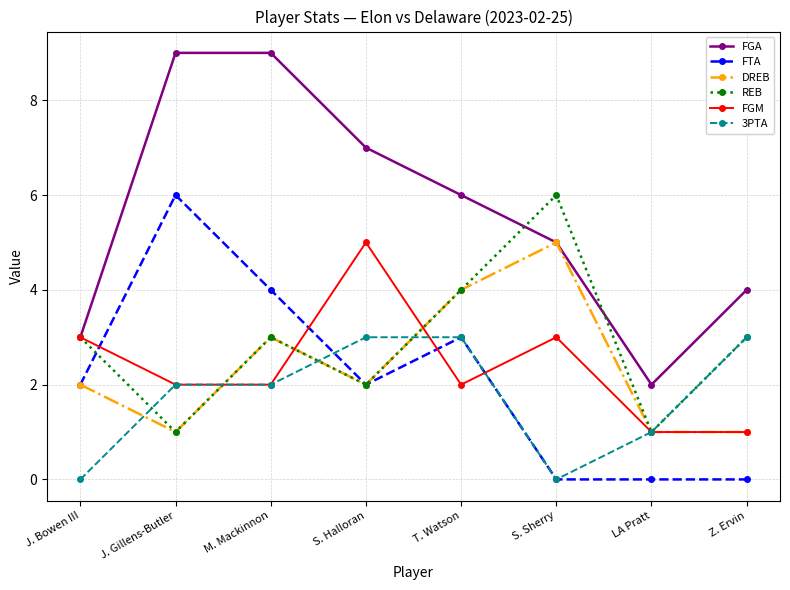

At which category does FTA reach its first local peak?

J. Gillens-Butler